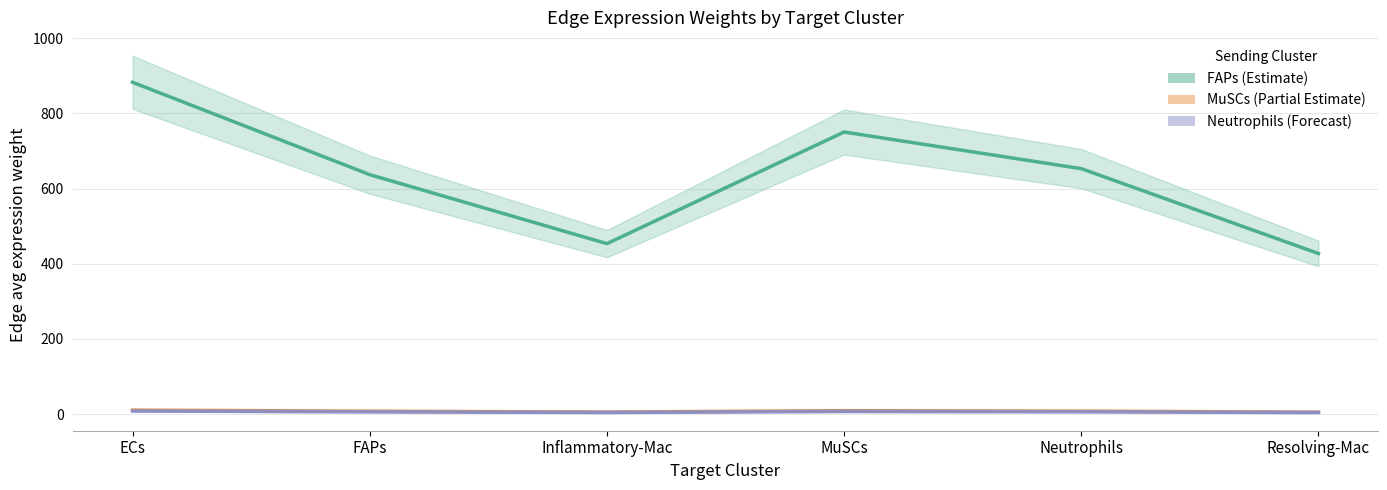

How many values in the MuSCs Edge avg weight series are below 7?

2